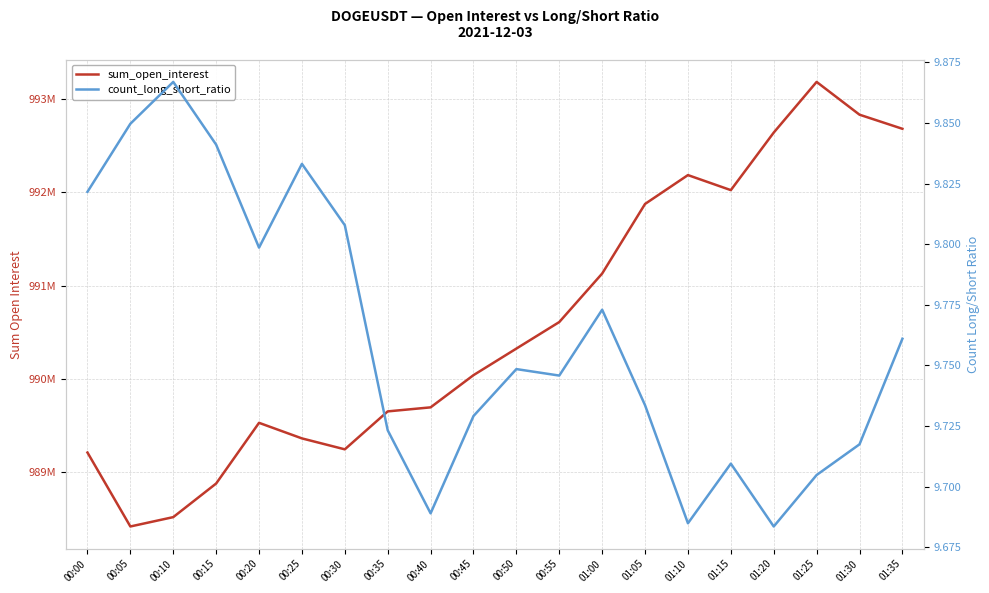

What is the total value across all series at 01:15?

992025400.7